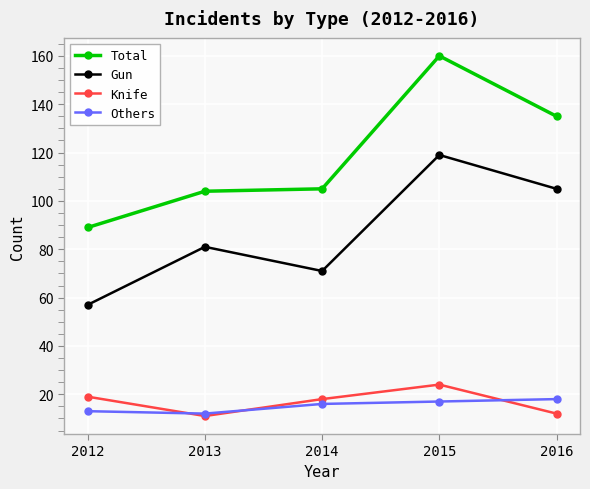

Rank the series at 2012 from lowest to highest value.

Others, Knife, Gun, Total